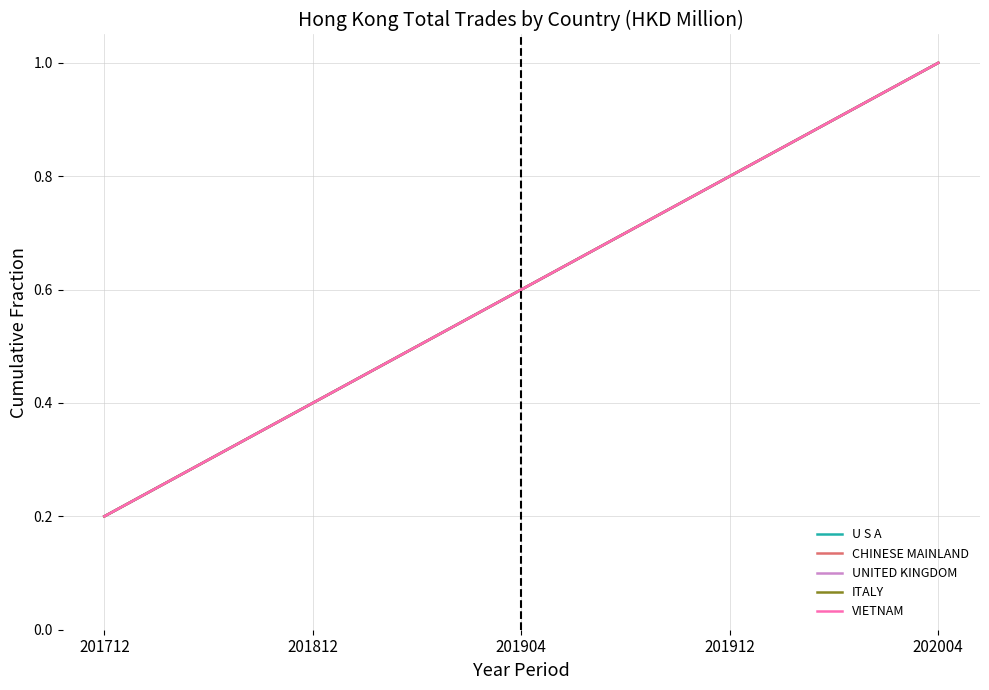

At which label is CHINESE MAINLAND closest to 0?

201712